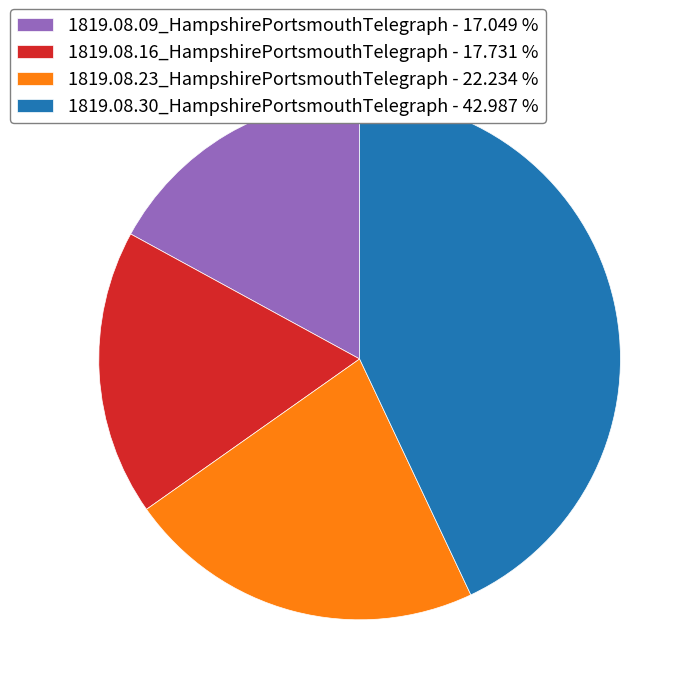

Is the sum of 1819.08.30_HampshirePortsmouthTelegraph - 42.987 % and 1819.08.23_HampshirePortsmouthTelegraph - 22.234 % greater than half?

Yes